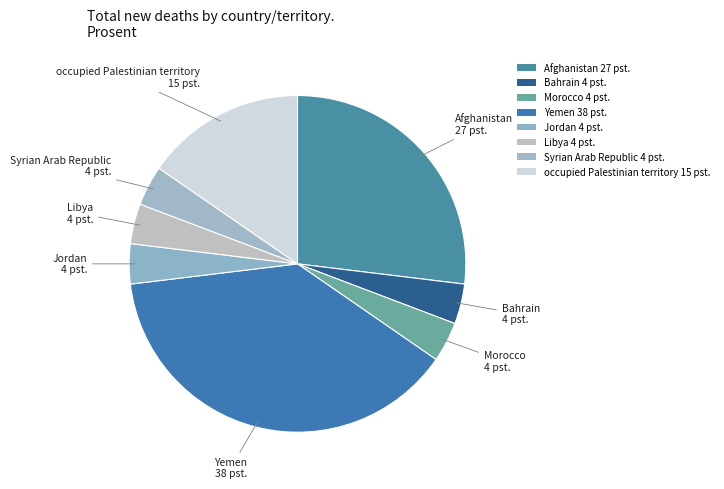

Count the number of slices in the pie.

8